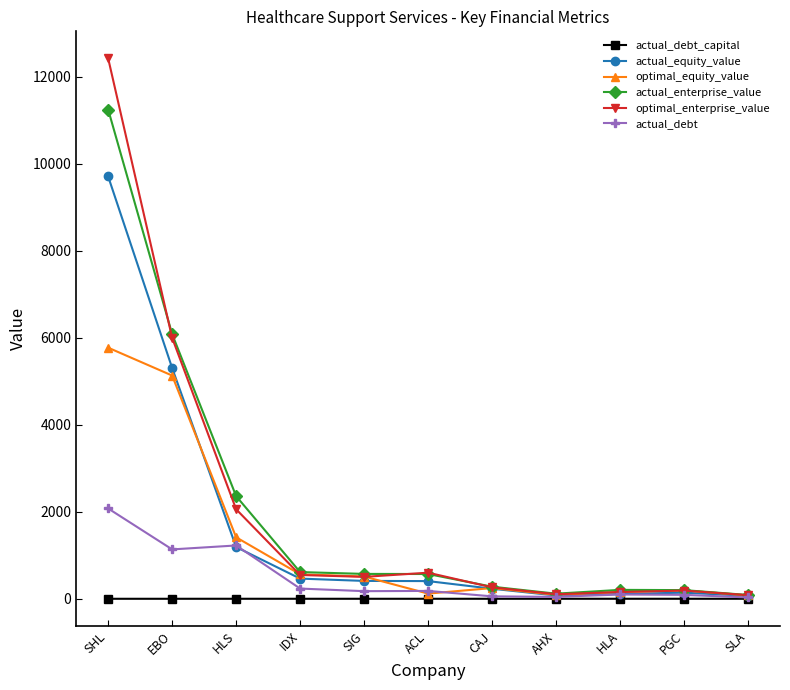

What is the greatest value displayed?

12421.5